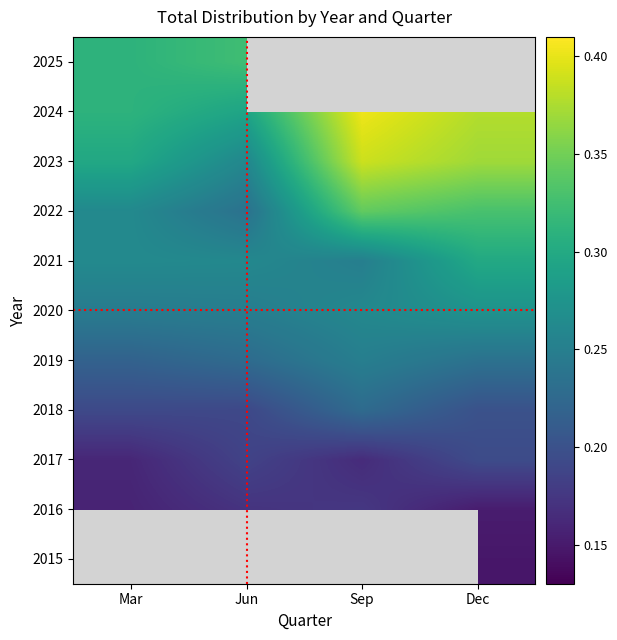

Reading left to right, list all the values displayed in this chart.

2015: Mar=0.0	Jun=0.0	Sep=0.0	Dec=0.1
2016: Mar=0.2	Jun=0.2	Sep=0.2	Dec=0.2
2017: Mar=0.2	Jun=0.2	Sep=0.2	Dec=0.2
2018: Mar=0.2	Jun=0.2	Sep=0.2	Dec=0.2
2019: Mar=0.2	Jun=0.2	Sep=0.3	Dec=0.2
2020: Mar=0.2	Jun=0.2	Sep=0.3	Dec=0.3
2021: Mar=0.3	Jun=0.3	Sep=0.3	Dec=0.3
2022: Mar=0.3	Jun=0.2	Sep=0.3	Dec=0.3
2023: Mar=0.3	Jun=0.3	Sep=0.4	Dec=0.4
2024: Mar=0.3	Jun=0.3	Sep=0.4	Dec=0.4
2025: Mar=0.3	Jun=0.3	Sep=0.0	Dec=0.0